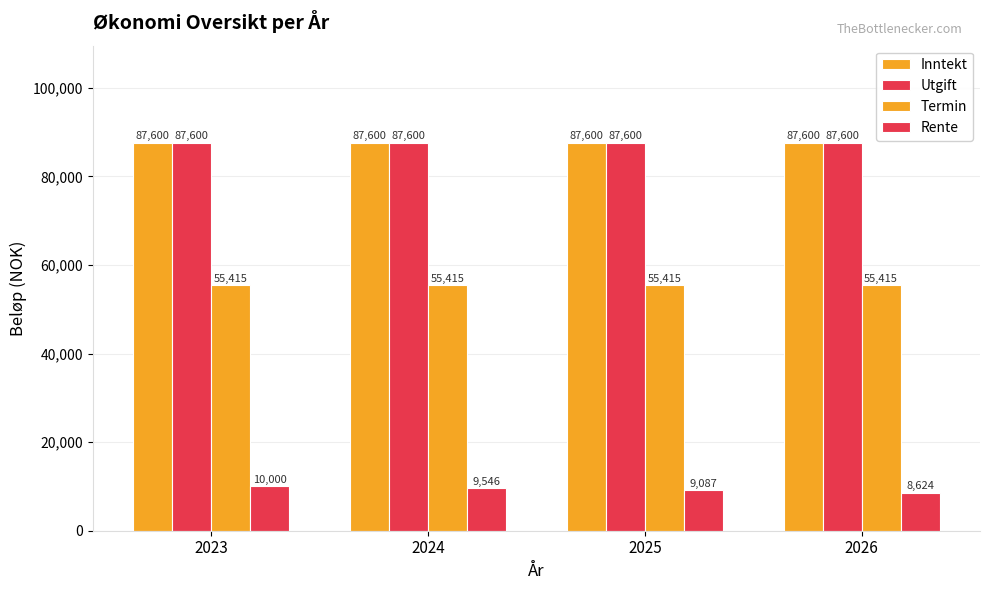

Rank the categories by Termin value from lowest to highest.

2023, 2024, 2025, 2026